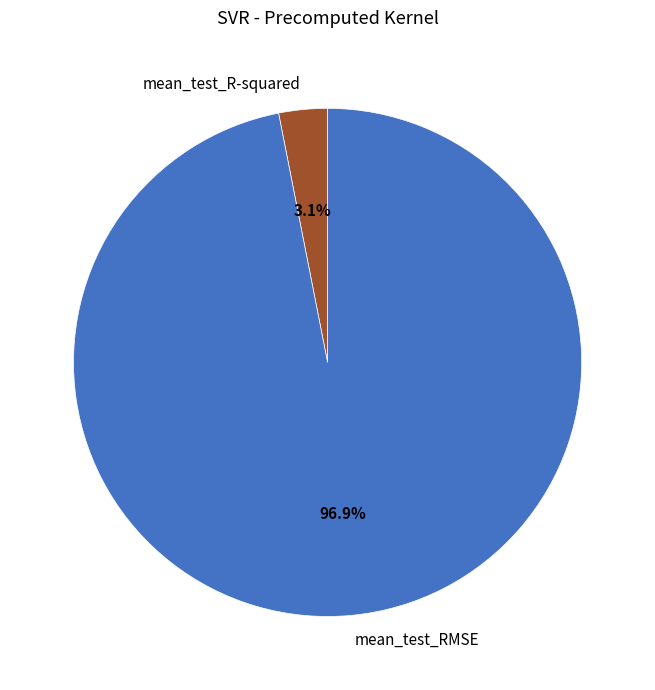

Which has a higher value, mean_test_RMSE or mean_test_R-squared?

mean_test_RMSE